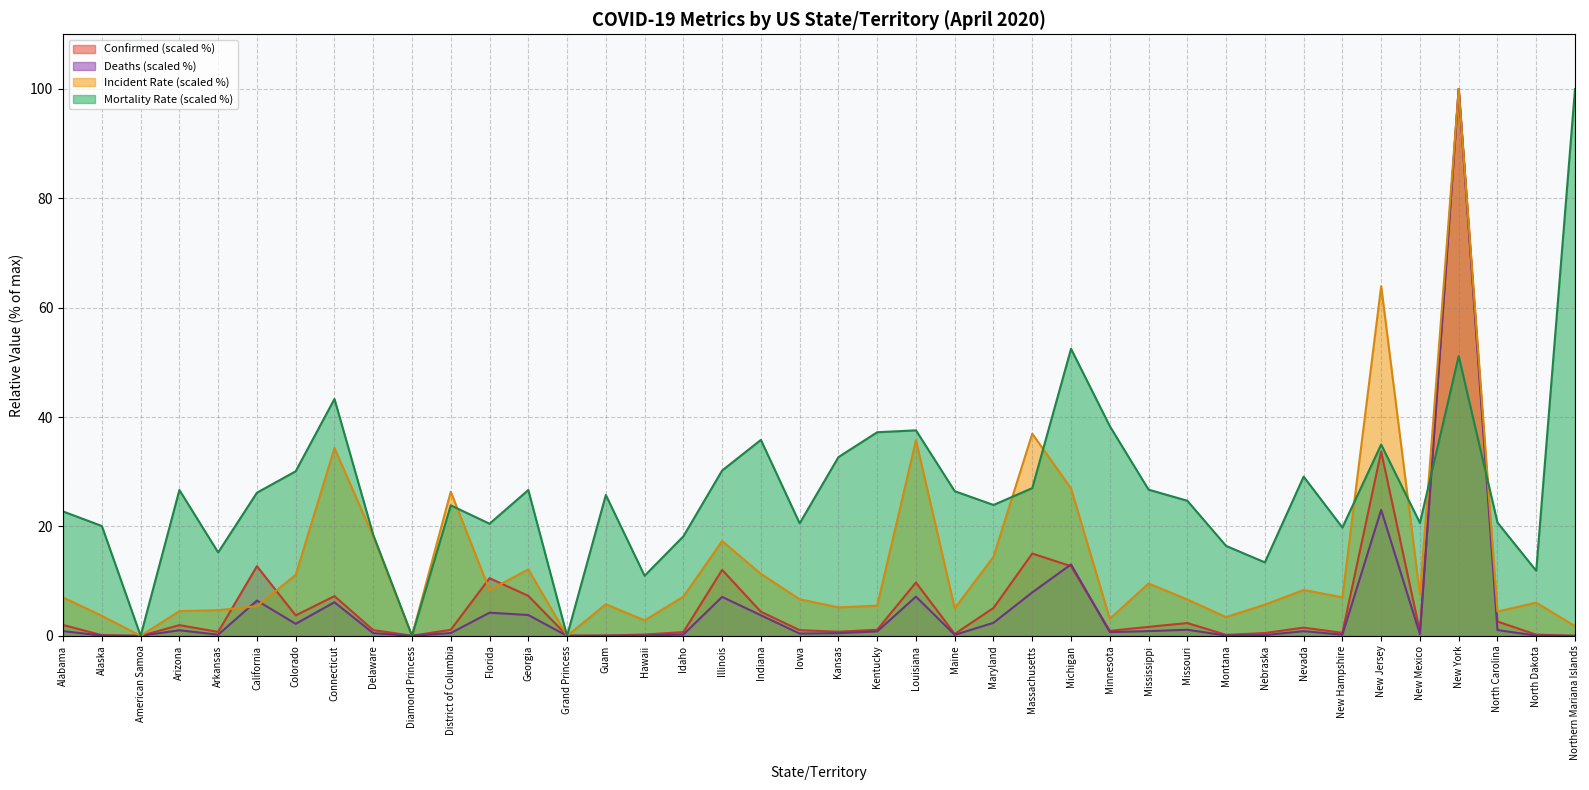

Which series has the largest total across all categories?

Mortality Rate (scaled %)